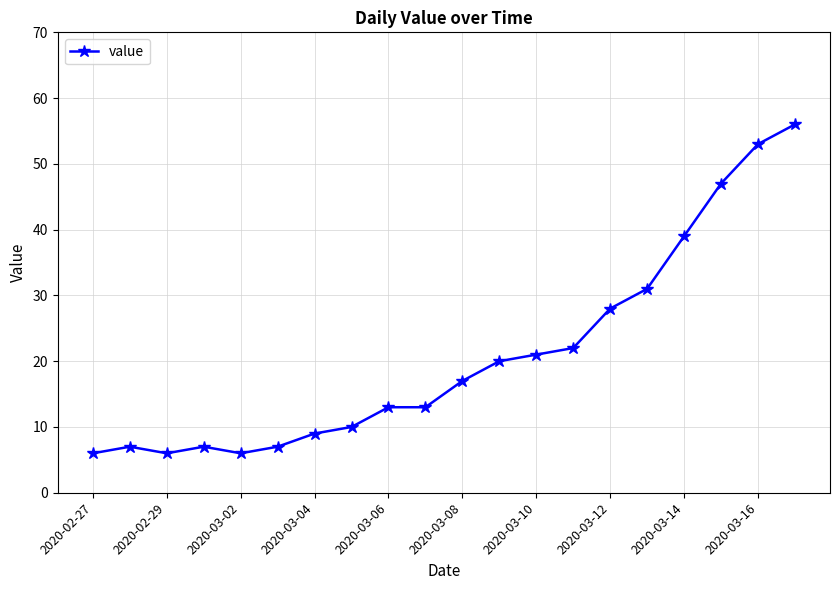

True or false: the data has more than 0 interior local peaks.

True